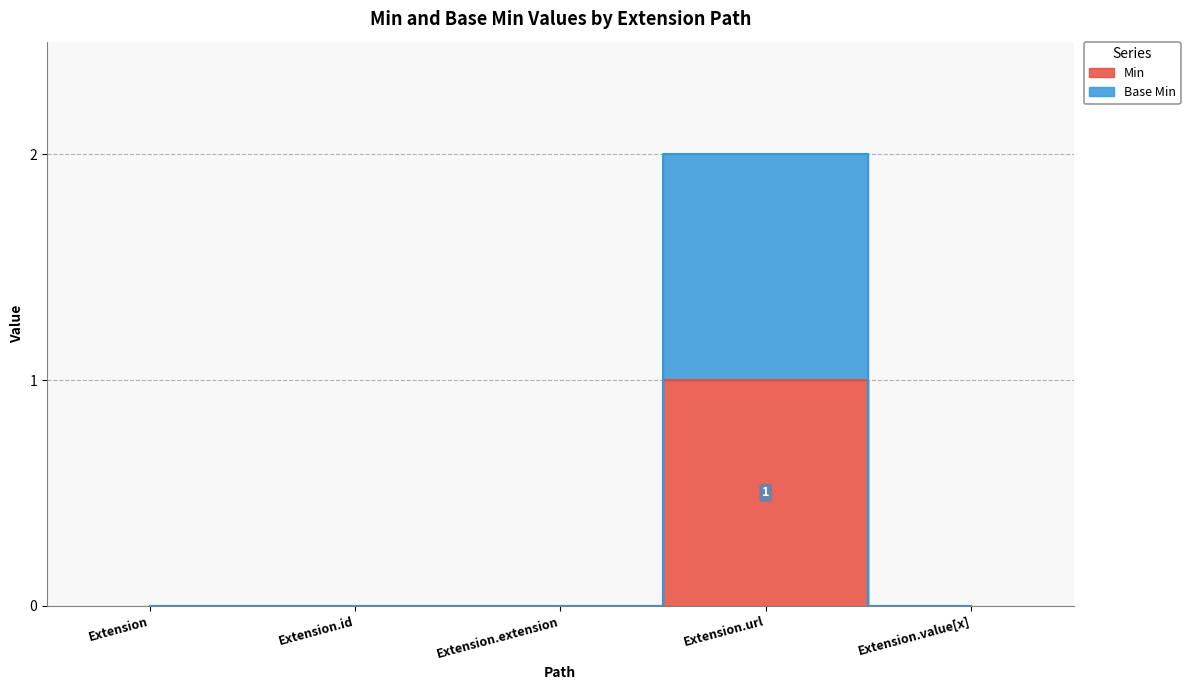

Where is the first local maximum for Base Min?

Extension.url